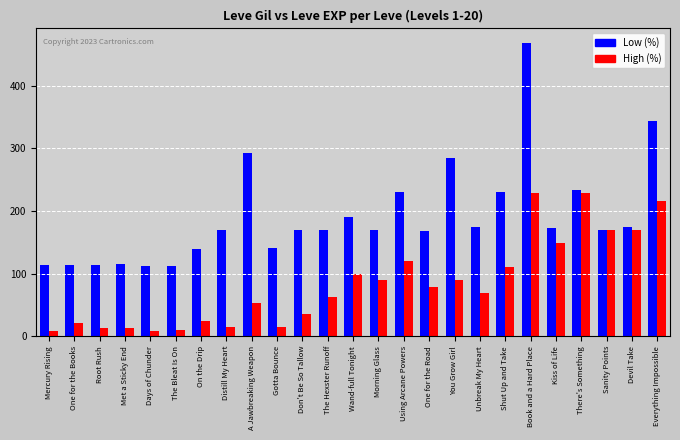

Which series changed the most between One for the Road and There's Something?

High (%)